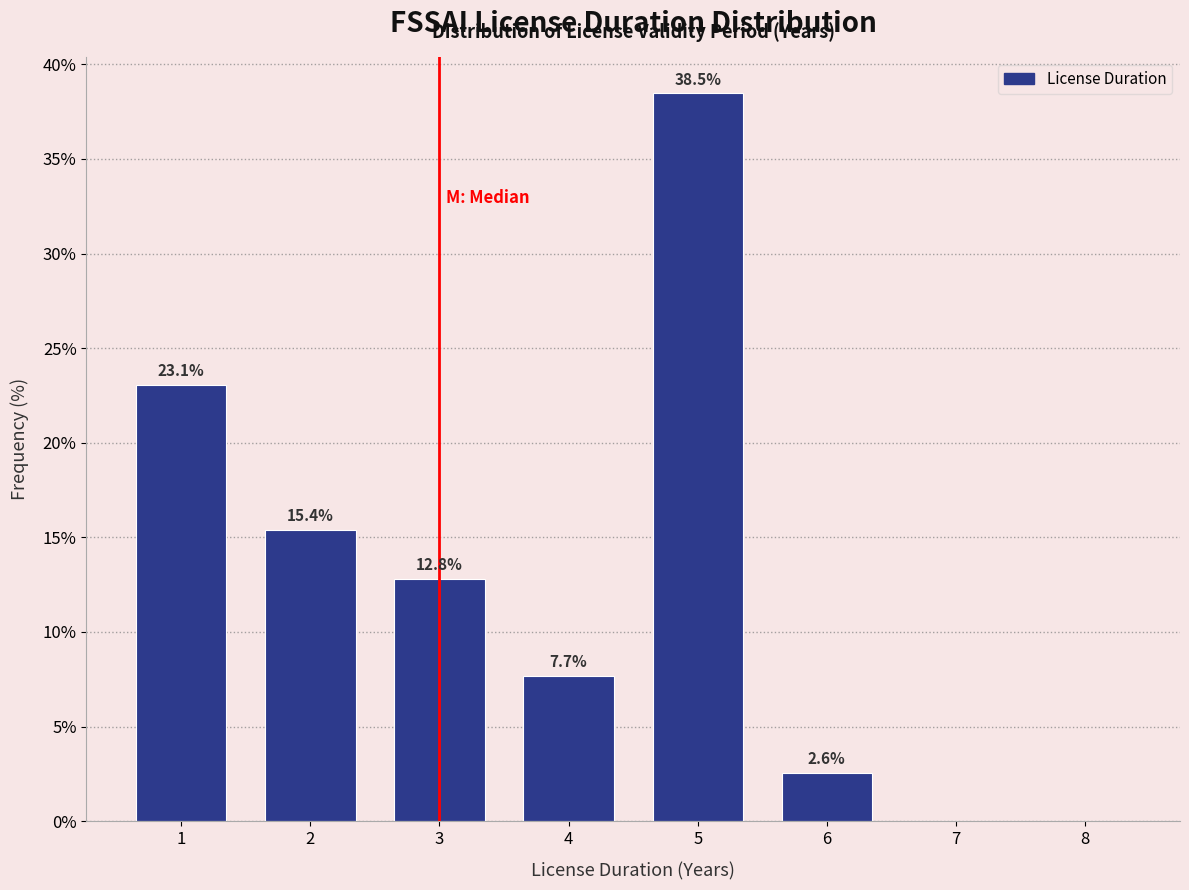

Reading left to right, transcribe all the data shown in this chart.

1=23.1	2=15.4	3=12.8	4=7.7	5=38.5	6=2.6	7=0.0	8=0.0